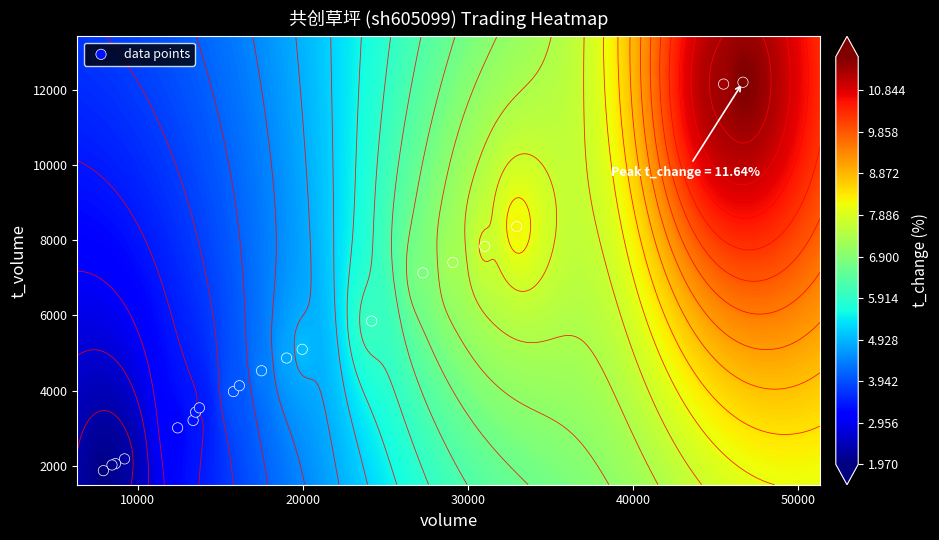

What is the greatest value displayed?

12207